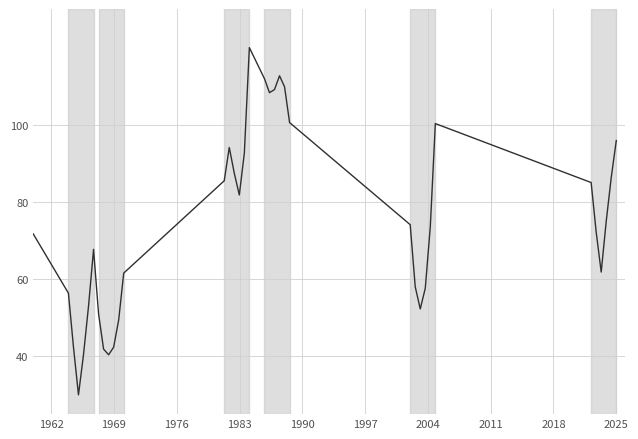

What is the sum of all values?

2754.3